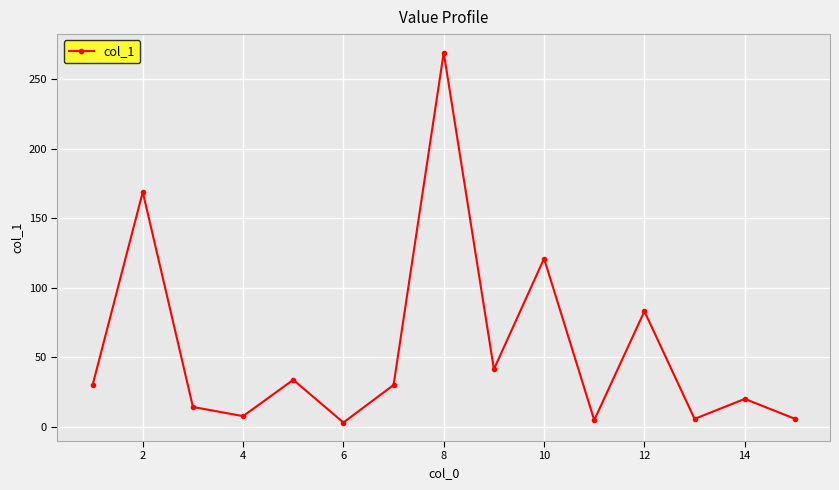

How many interior local peaks (higher than both neighbors) does the data have?

6